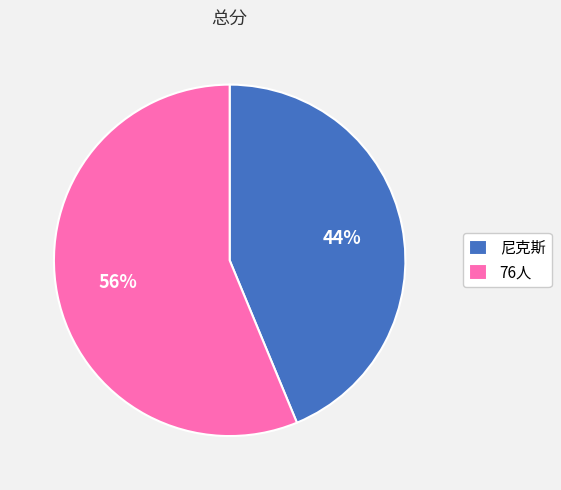

How many slices are in this pie chart?

2